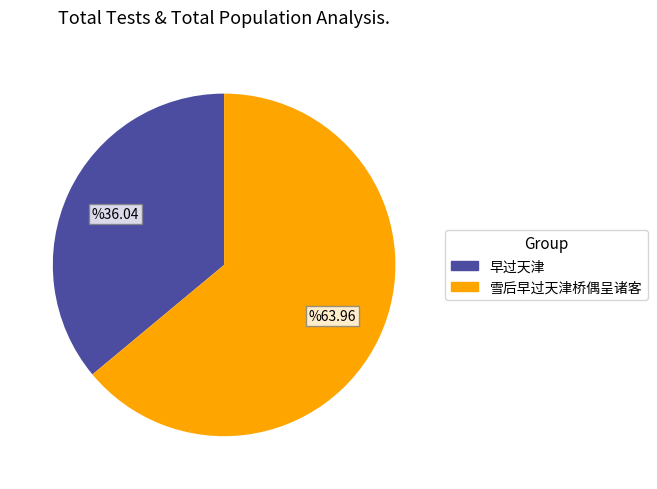

Which slice represents more than half of the pie?

雪后早过天津桥偶呈诸客